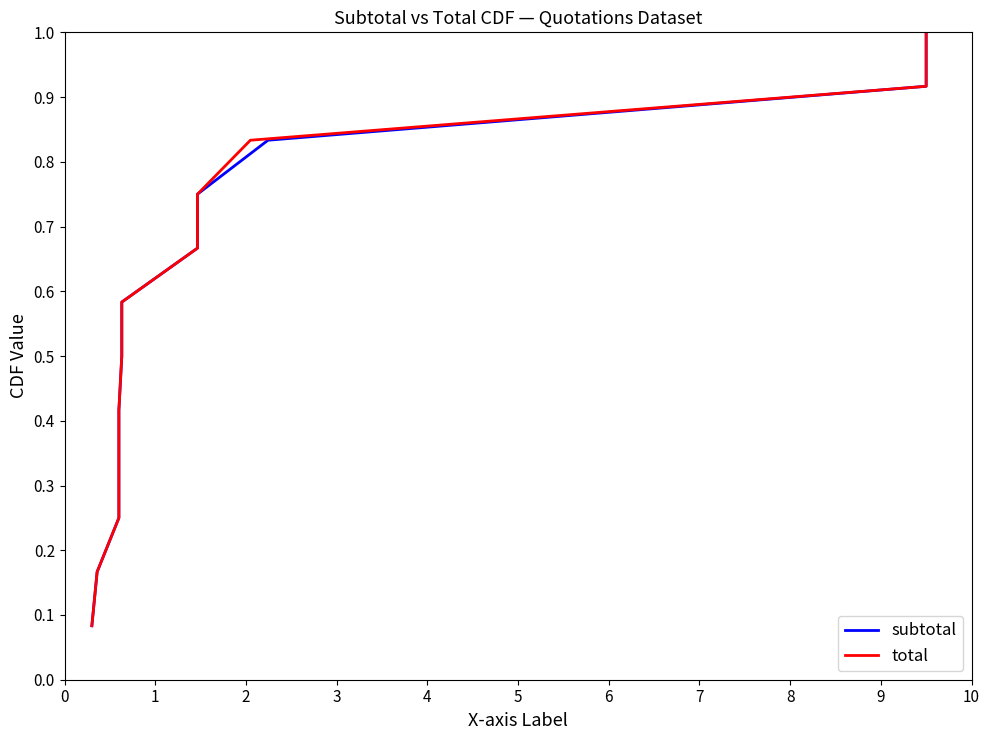

What is the smallest value displayed?

0.1